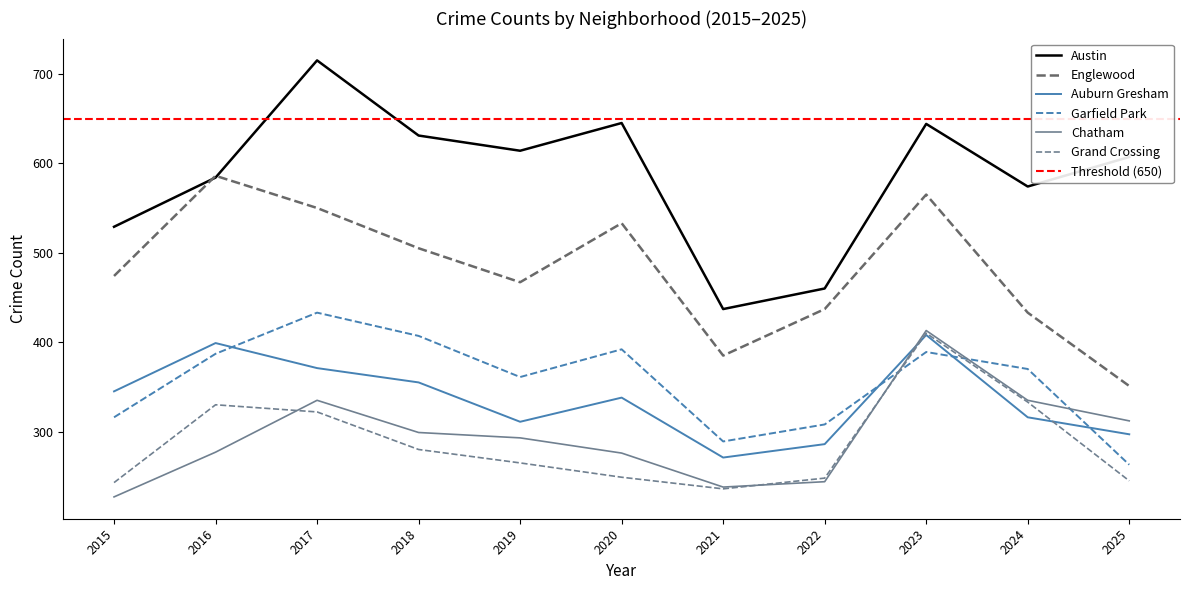

Where is Garfield Park nearest to the value 348?

2019